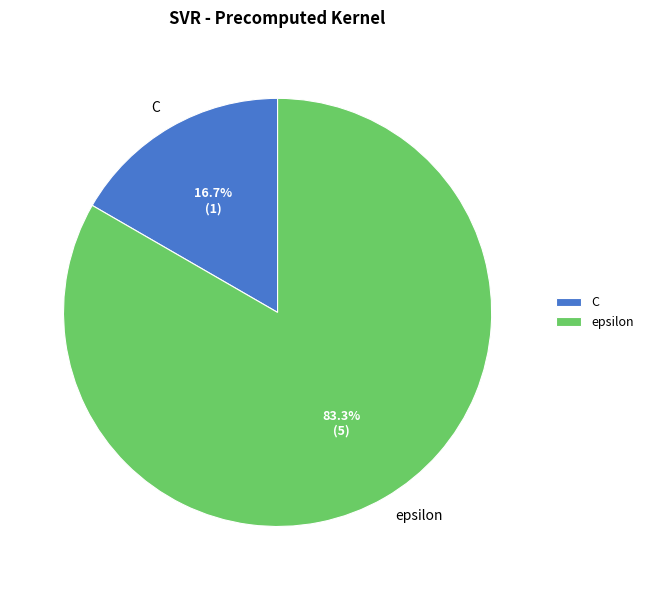

Count the number of slices in the pie.

2